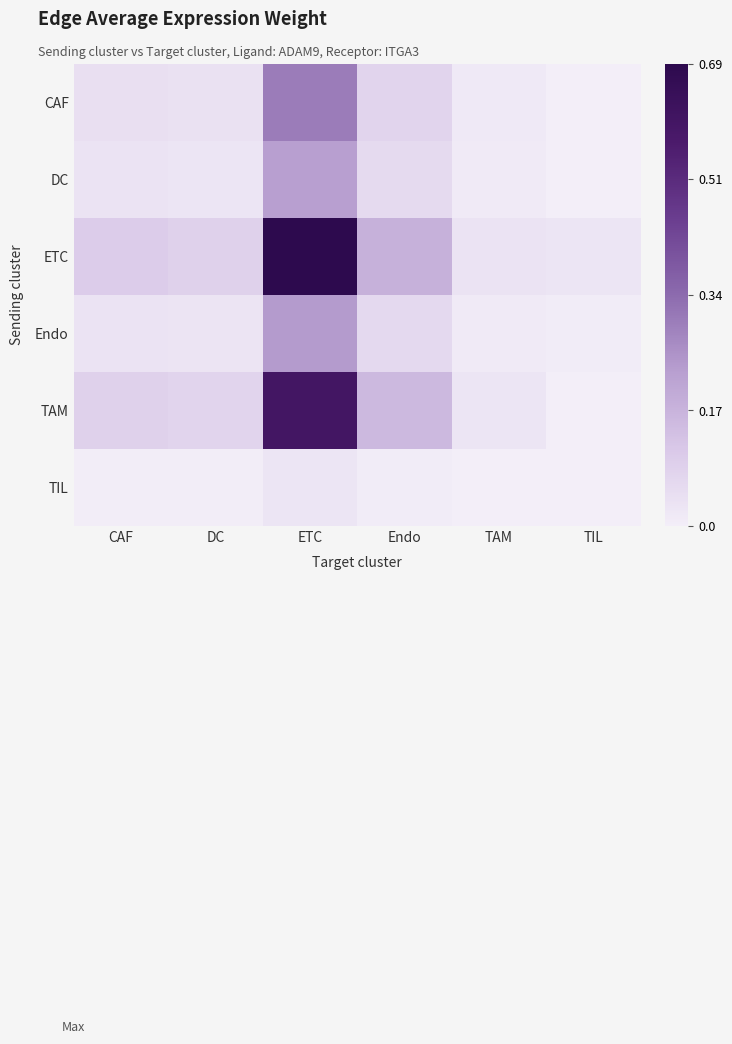

Reading left to right, transcribe all the data shown in this chart.

CAF: CAF=0.0	DC=0.0	ETC=0.3	Endo=0.1	TAM=0.0	TIL=0.0
DC: CAF=0.0	DC=0.0	ETC=0.2	Endo=0.1	TAM=0.0	TIL=0.0
ETC: CAF=0.1	DC=0.1	ETC=0.7	Endo=0.2	TAM=0.0	TIL=0.0
Endo: CAF=0.0	DC=0.0	ETC=0.2	Endo=0.1	TAM=0.0	TIL=0.0
TAM: CAF=0.1	DC=0.1	ETC=0.6	Endo=0.2	TAM=0.0	TIL=0.0
TIL: CAF=0.0	DC=0.0	ETC=0.0	Endo=0.0	TAM=0.0	TIL=0.0